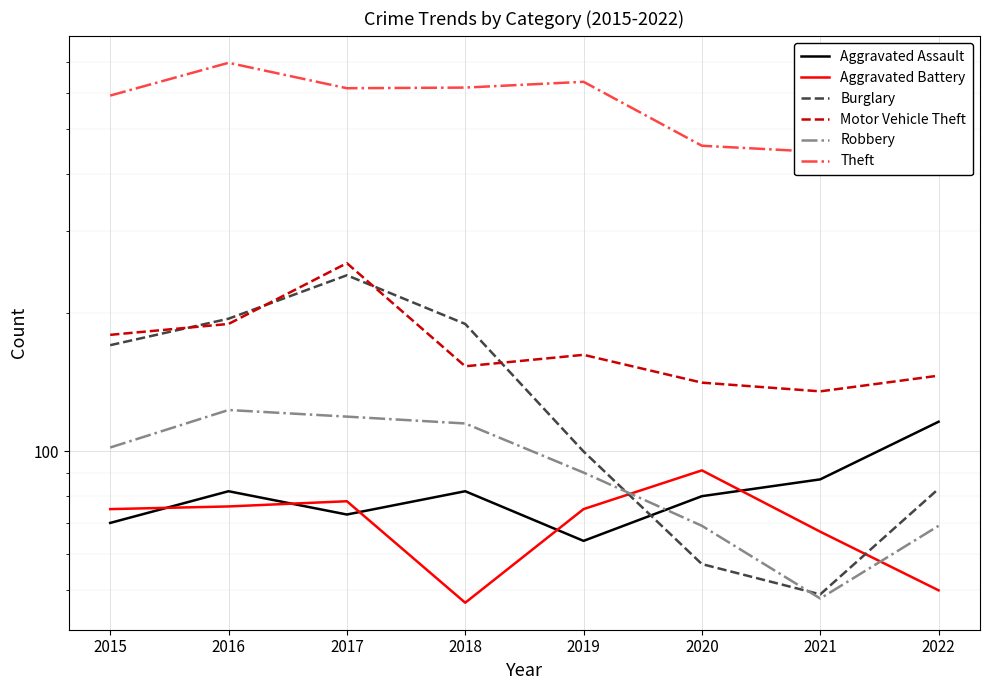

True or false: Motor Vehicle Theft has more than 0 interior local peaks.

True